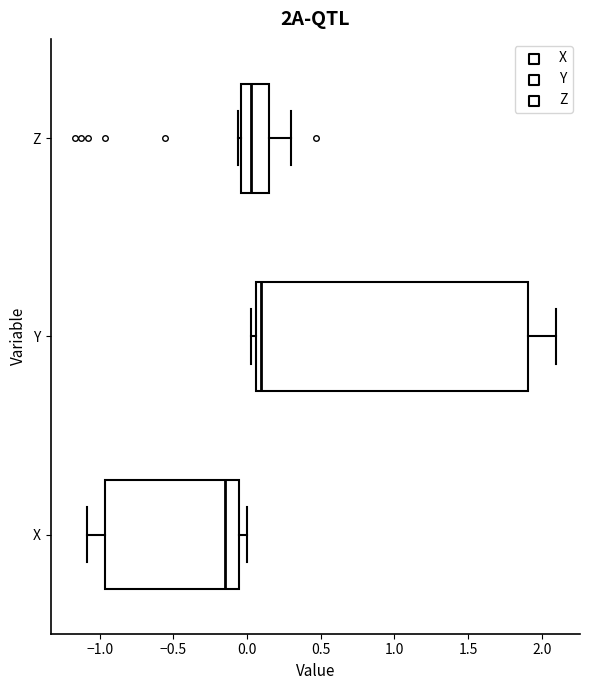

Comparing the boxes themselves (not the whiskers), which one is the widest?

Y